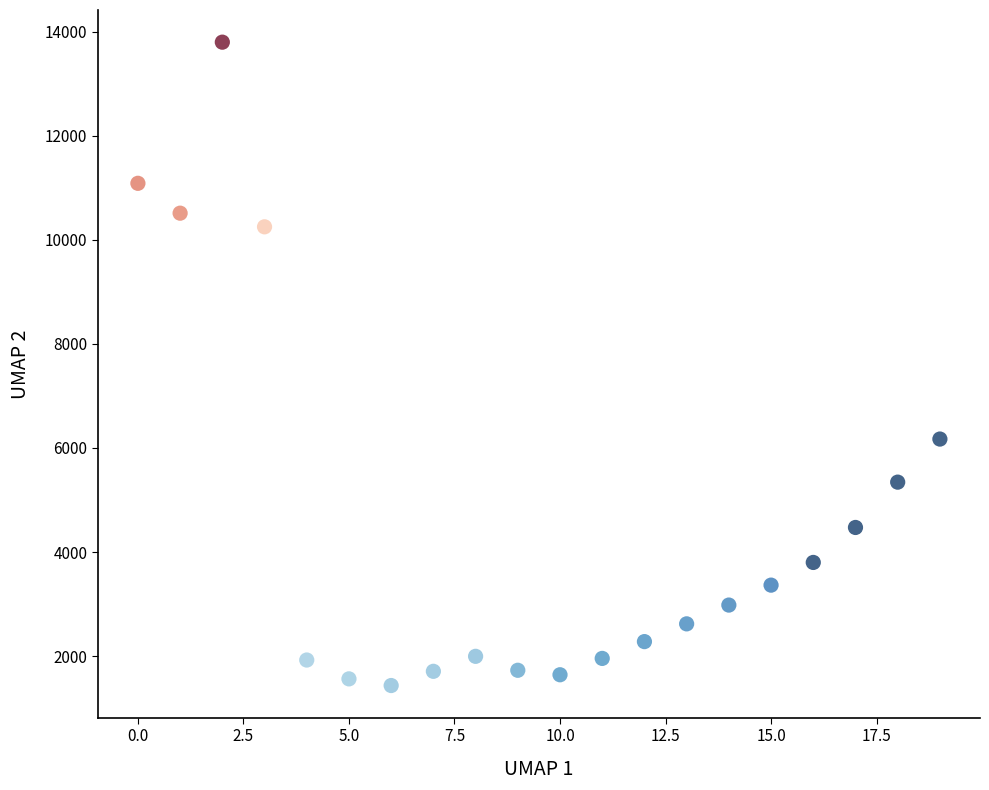

What Y value in the scatter plot is closest to 7616?

6171